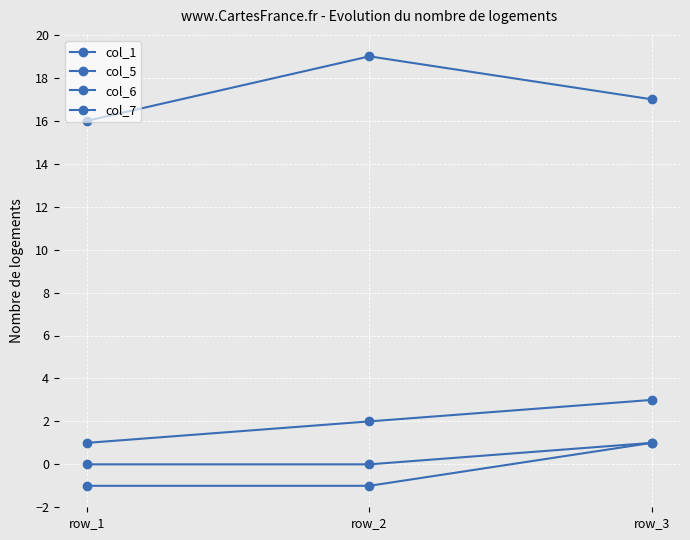

Reading right to left, list all the values displayed in this chart.

col_1: 3	2	1
col_5: 17	19	16
col_6: 1	0	0
col_7: 1	-1	-1